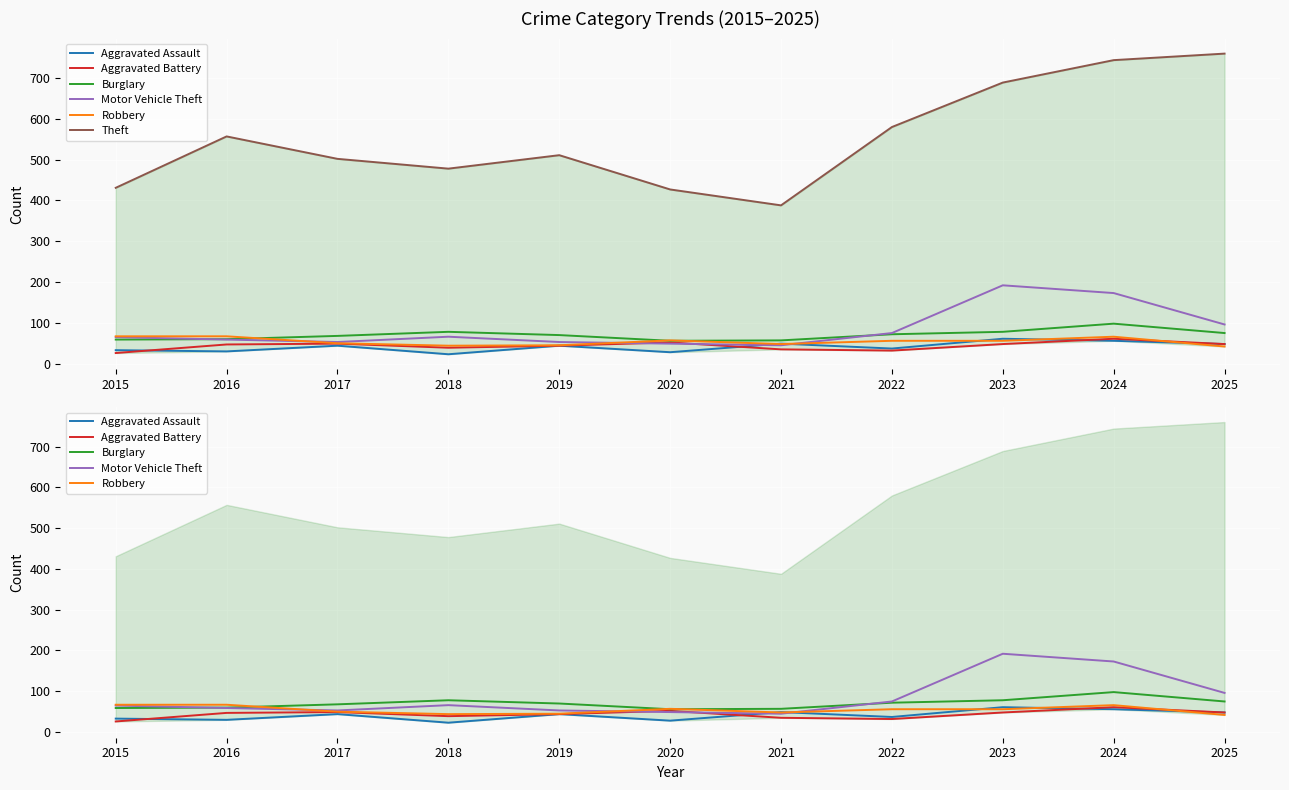

After their last crossing, which series has the higher values: Robbery or Motor Vehicle Theft?

Motor Vehicle Theft